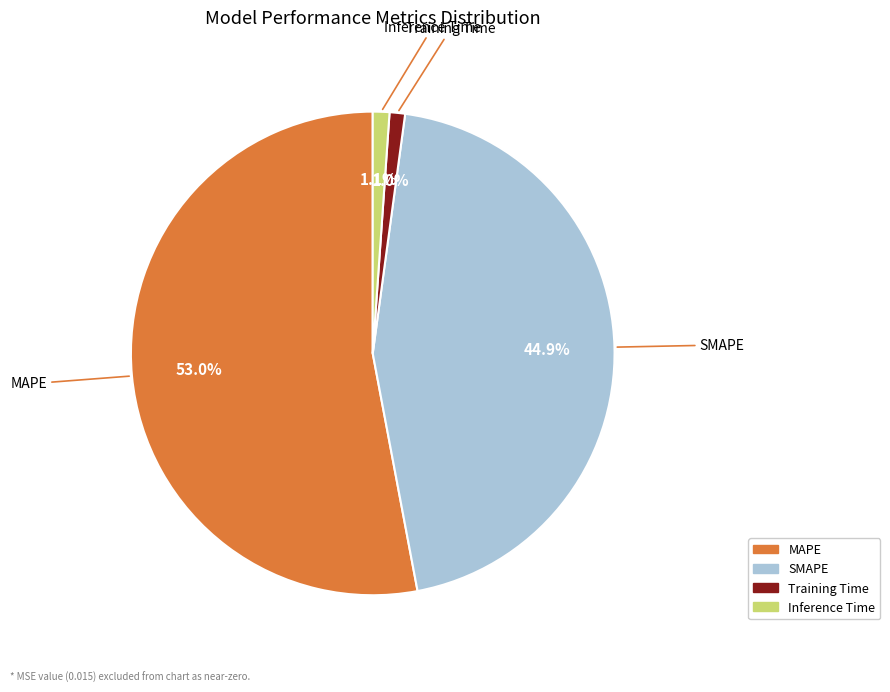

Which category accounts for the majority?

MAPE